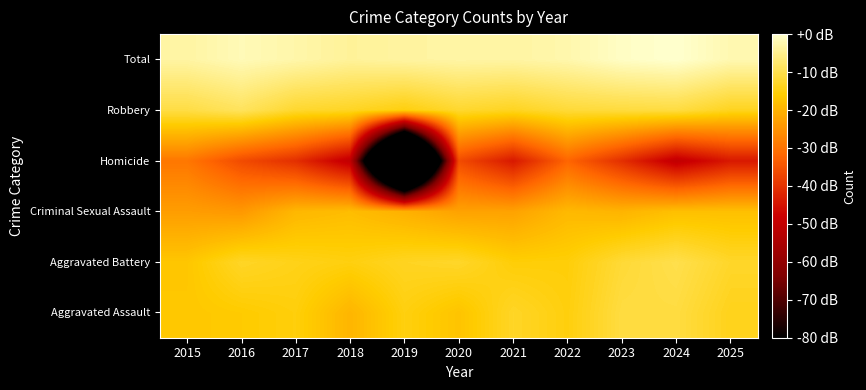

Rank the series at 2015 from lowest to highest value.

Homicide, Criminal Sexual Assault, Aggravated Battery, Aggravated Assault, Robbery, Total